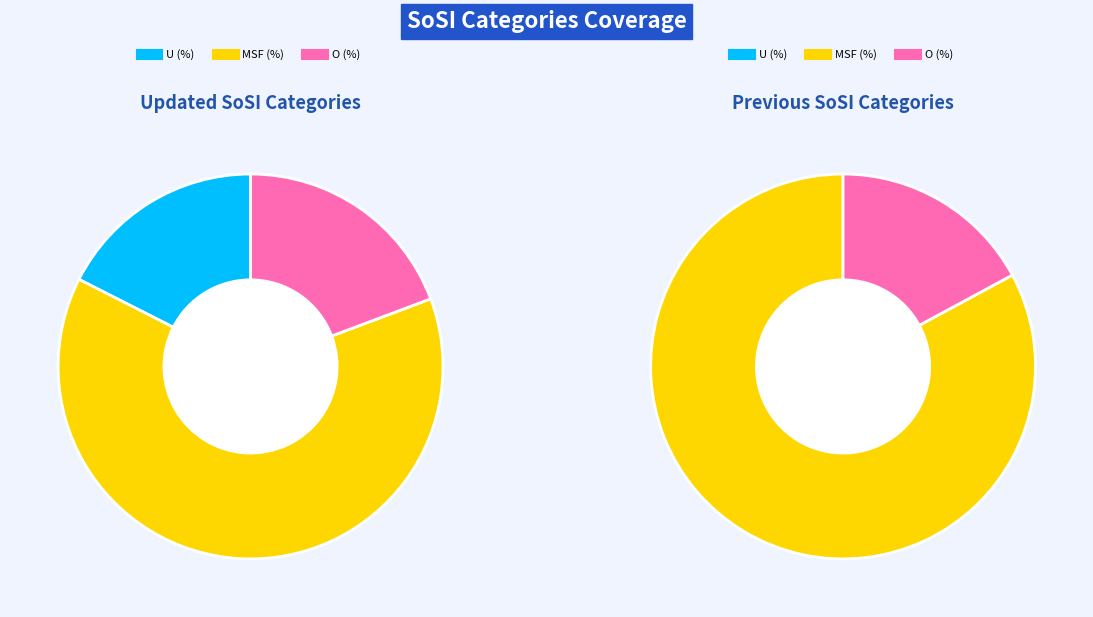

To the nearest percent, what portion does Updated SoSI Categories represent?

100%